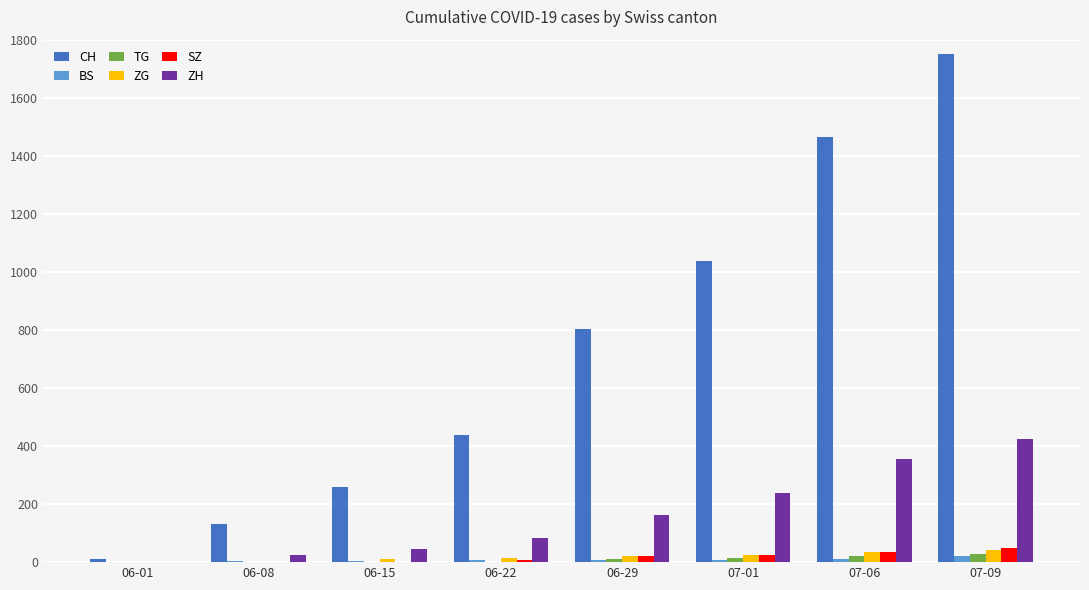

The ZH series shows 161 at 06-29. True or false?

True